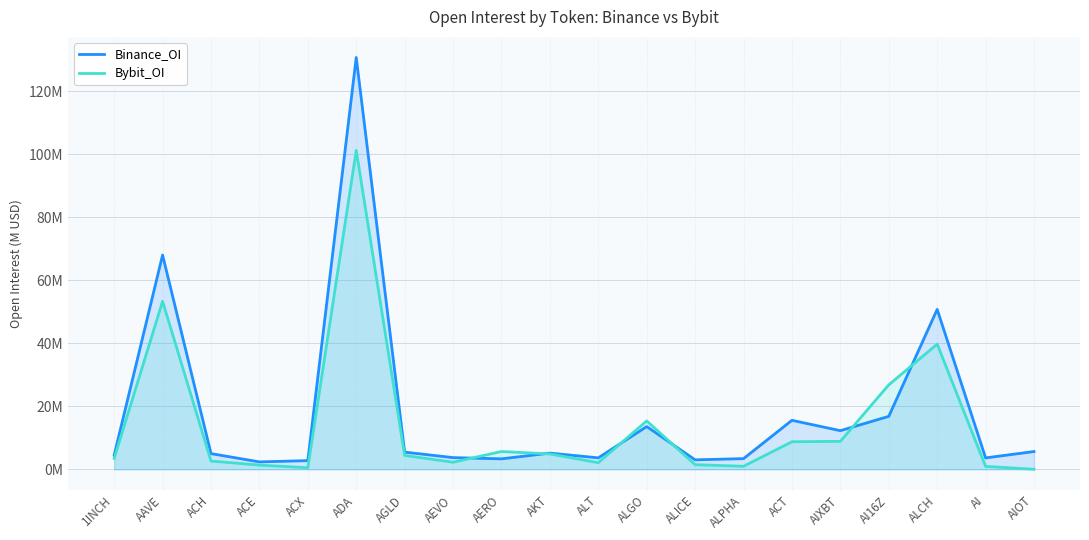

Between ACH and AAVE, which is larger?

AAVE